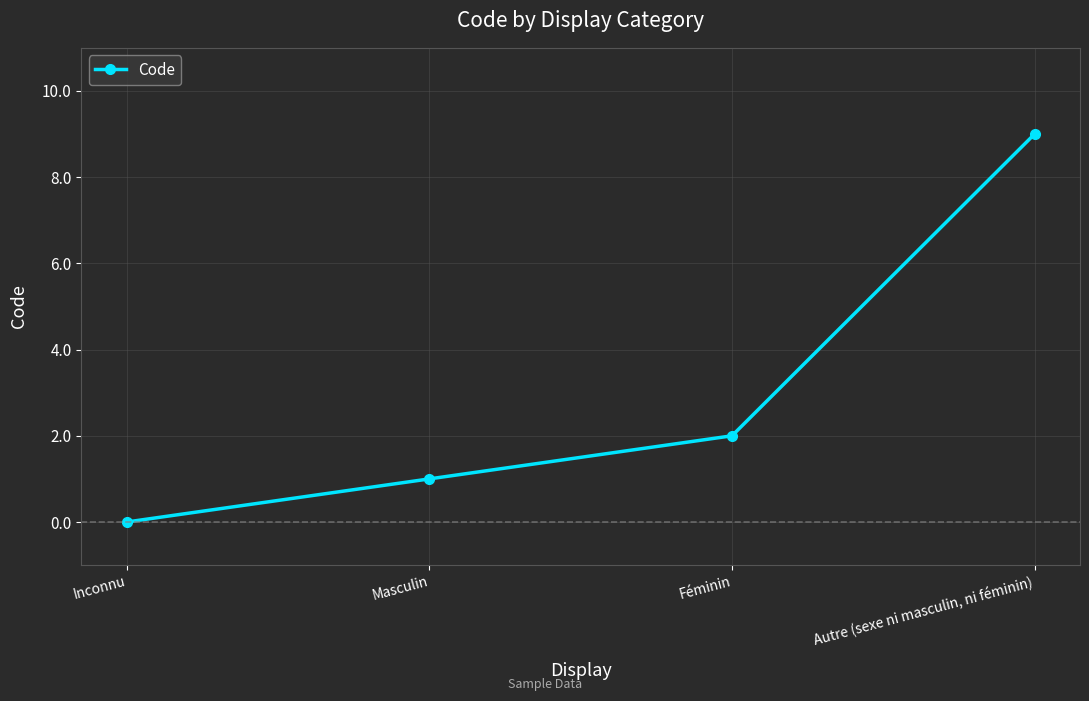

What is the difference between the maximum and minimum values?

9